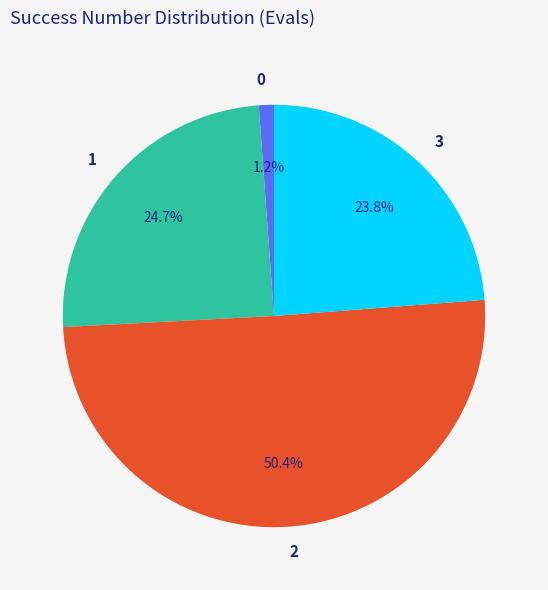

Combined, what portion of the pie is 2 and 0?

51.5%